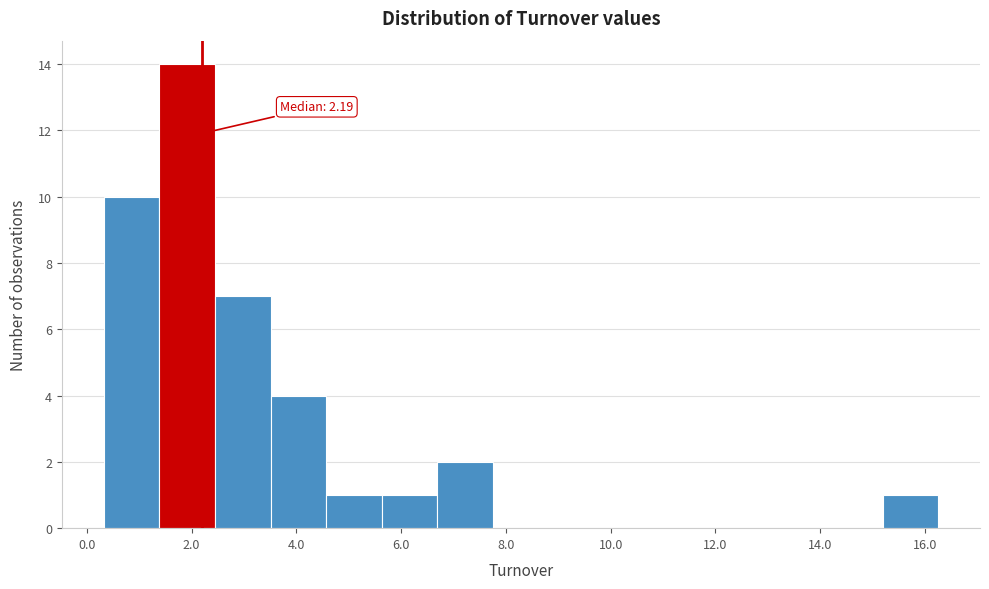

Which range on the x-axis has the tallest bar?

1.4 to 2.4